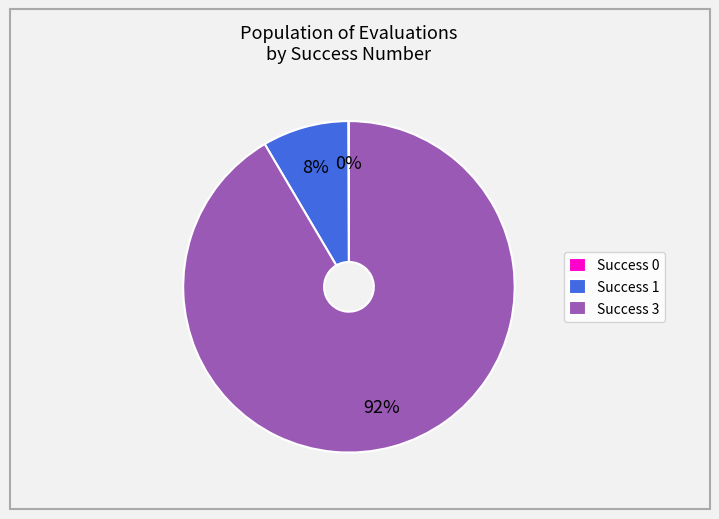

Which has a higher value, Success 3 or Success 1?

Success 3